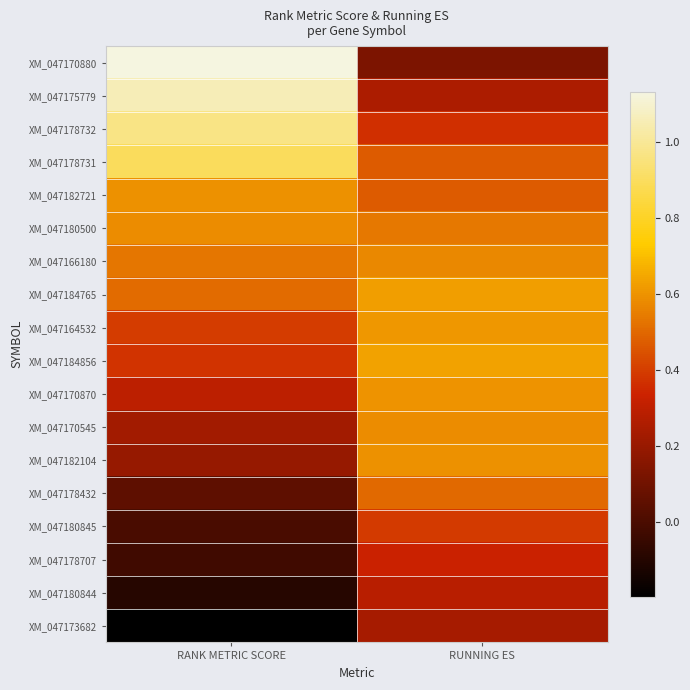

At which category is the sum across all series the highest?

RUNNING ES